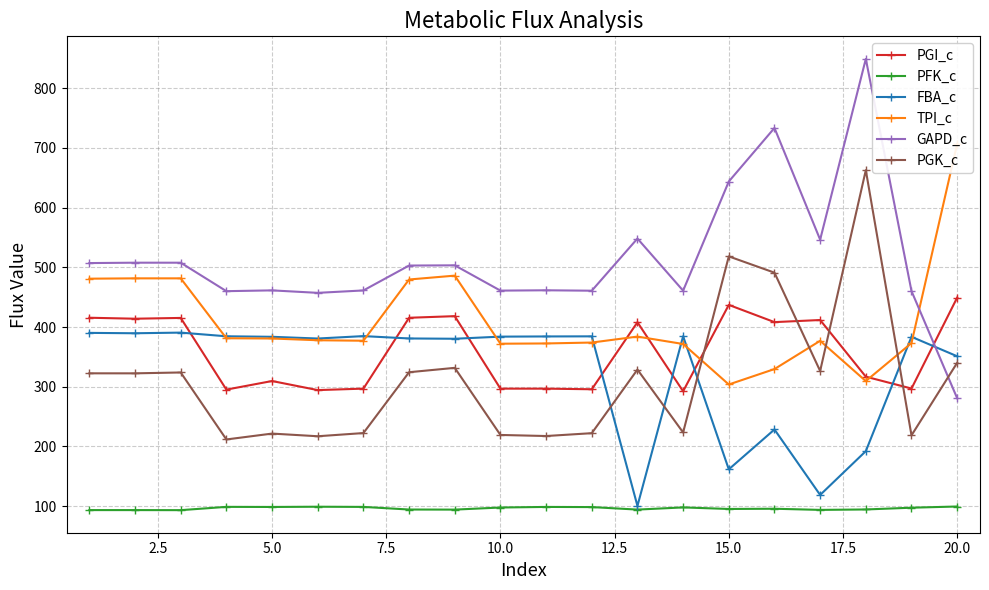

In GAPD_c, how many points are lower than both neighbors (excluding endpoints)?

6